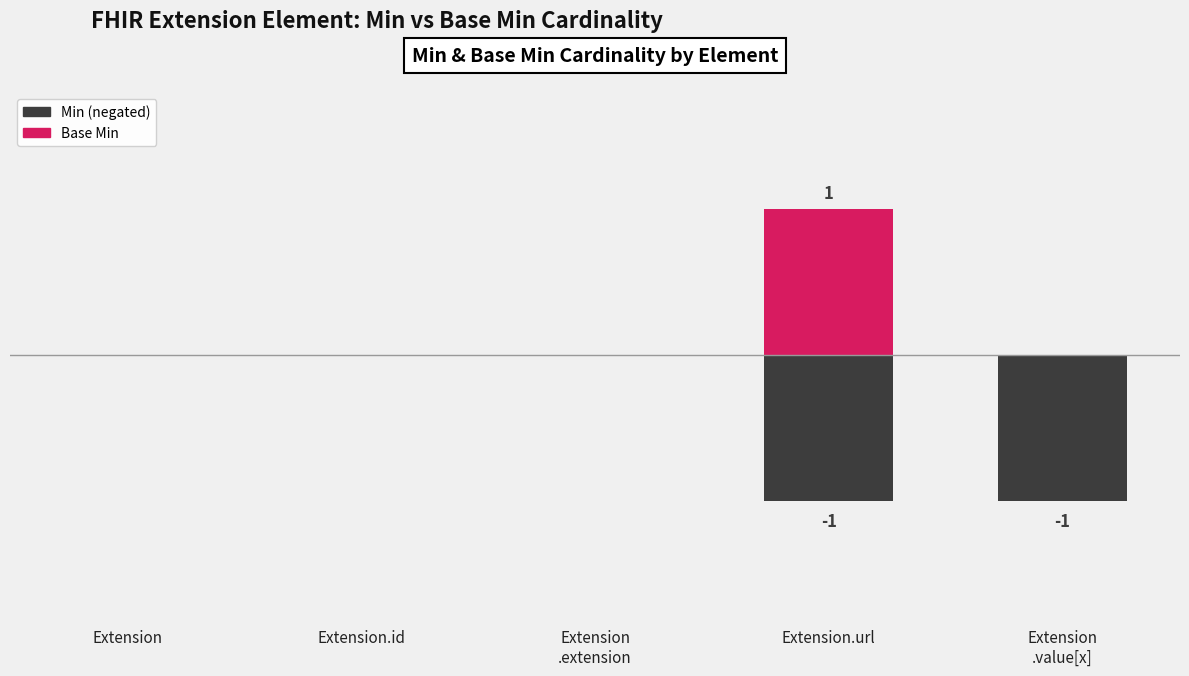

What is the label of the 5th bar from the right?

Extension